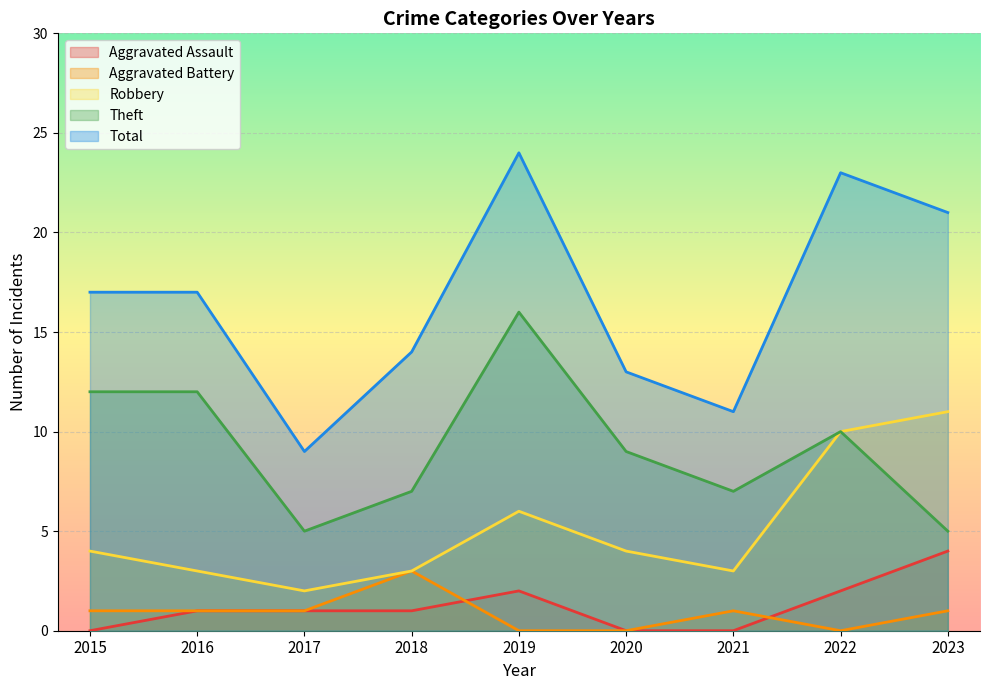

Which category has the highest value in the Robbery series?

2023